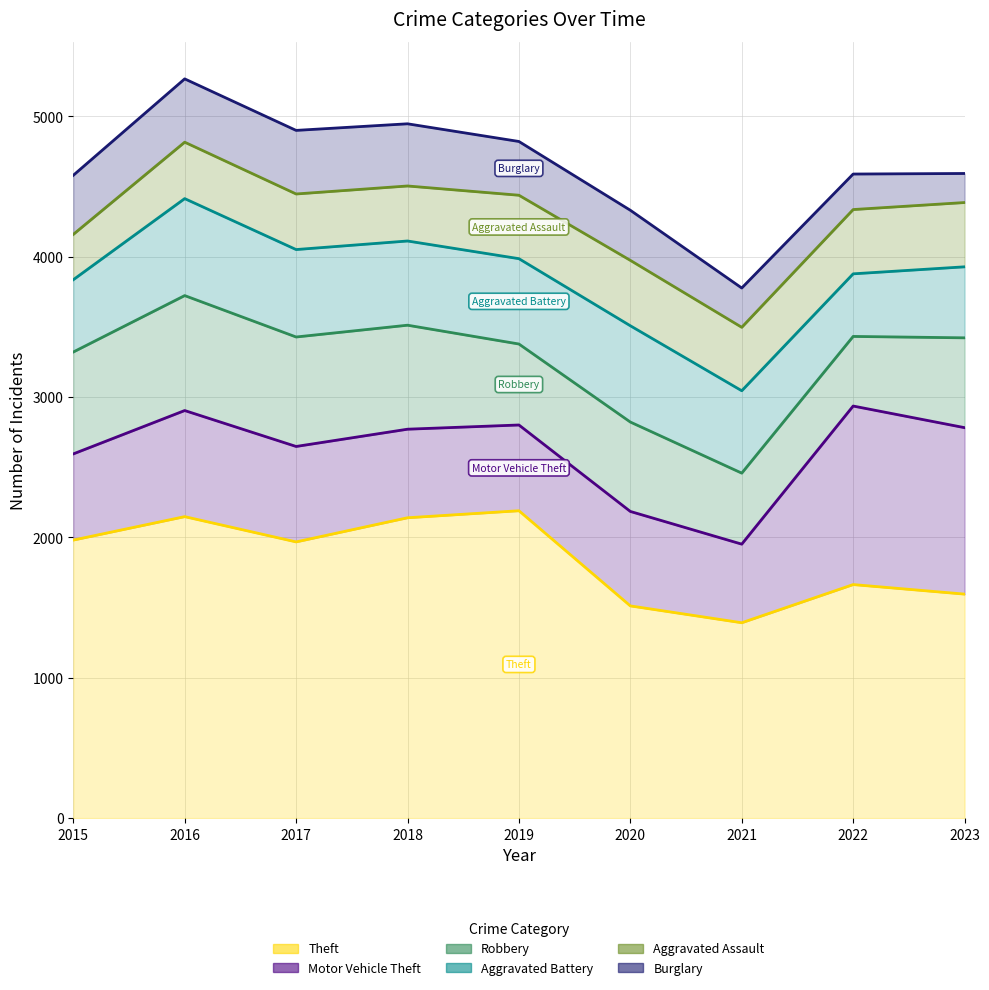

True or false: Theft and Robbery cross at least once.

False